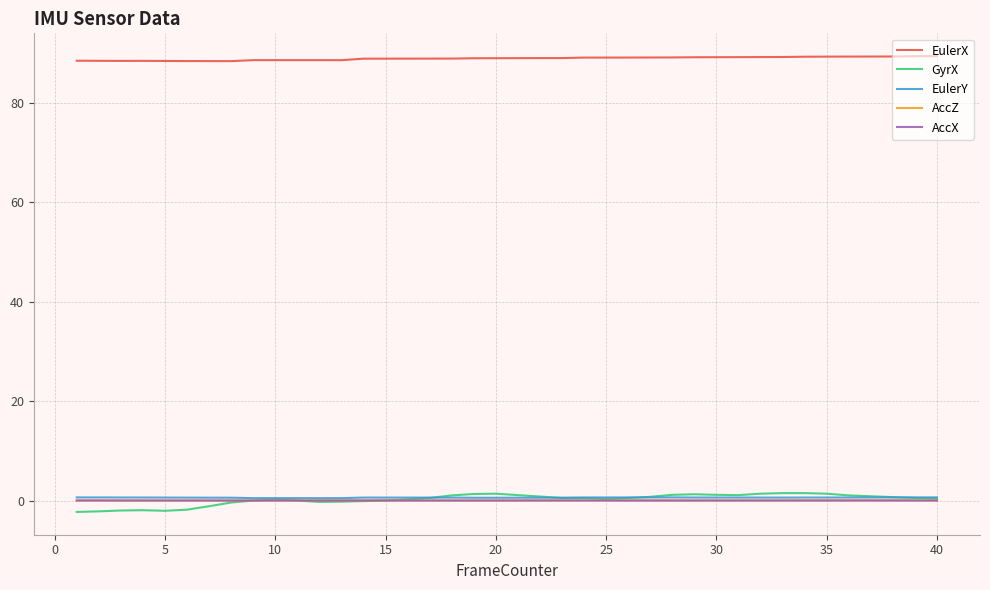

Which series has the widest spread of values?

GyrX